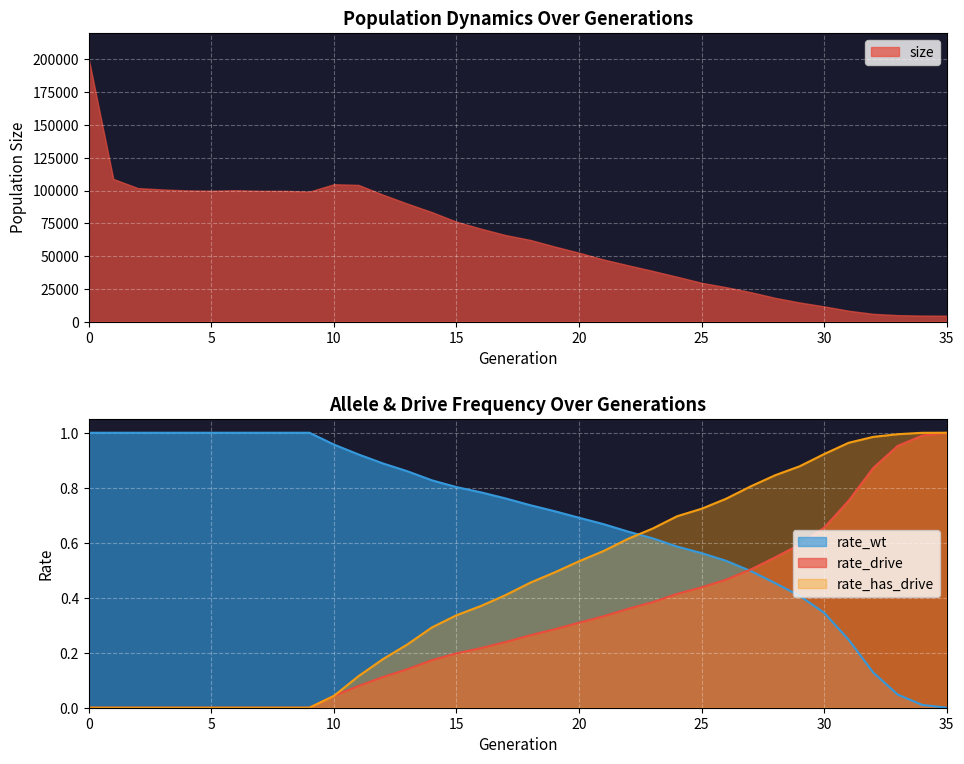

True or false: rate_drive has more than 0 interior local peaks.

False